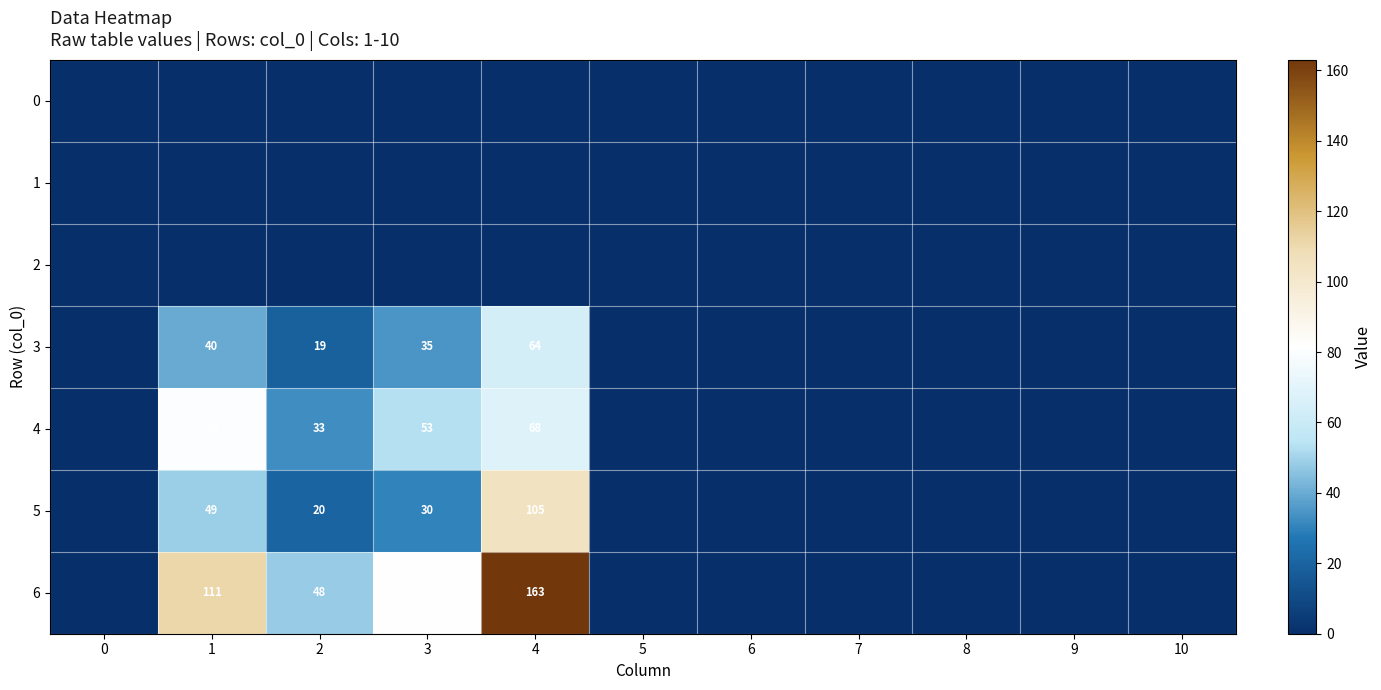

Is it true that 4 equals 43 at 4?

False